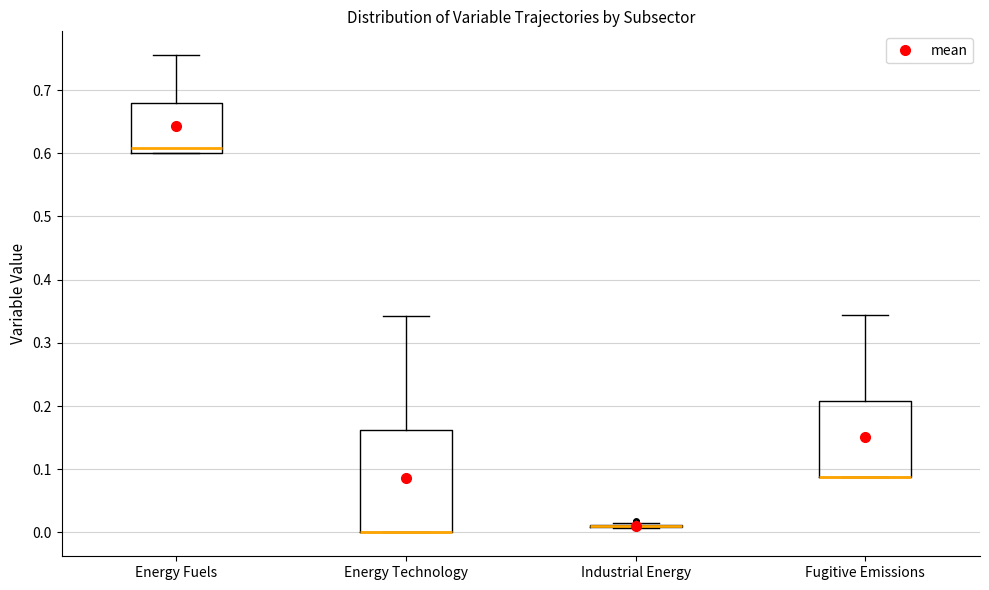

Comparing the boxes themselves (not the whiskers), which one is the tallest?

Energy Technology